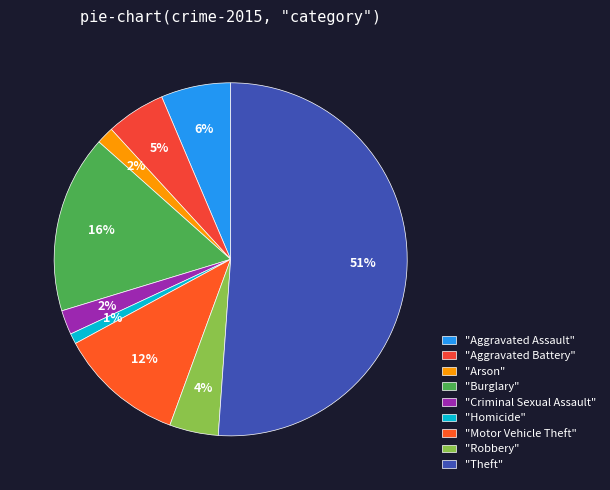

Which category has the biggest portion of the pie?

"Theft"